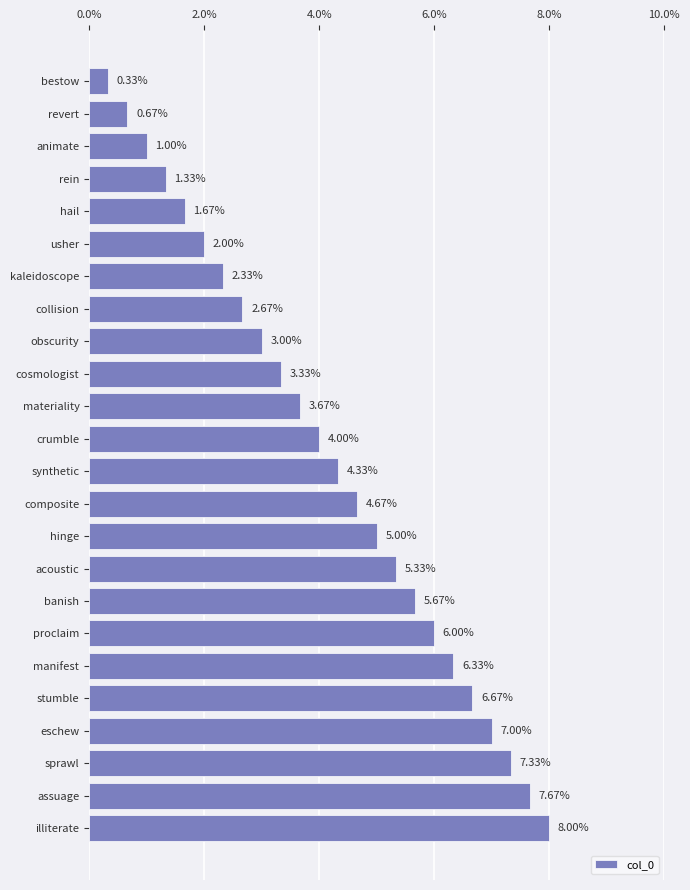

How many bars are there in total?

24